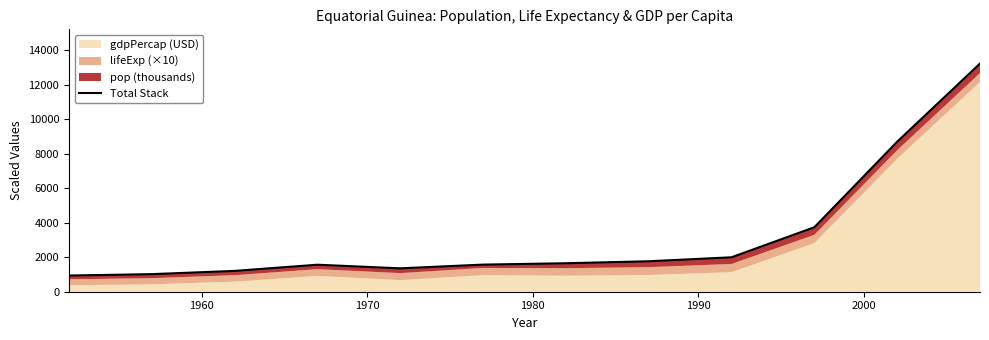

How many points are higher than both their immediate neighbors (excluding endpoints)?

1